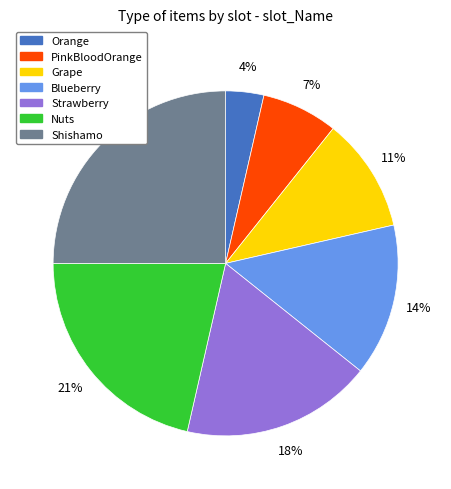

To the nearest percent, what percentage of the pie is Blueberry?

14%